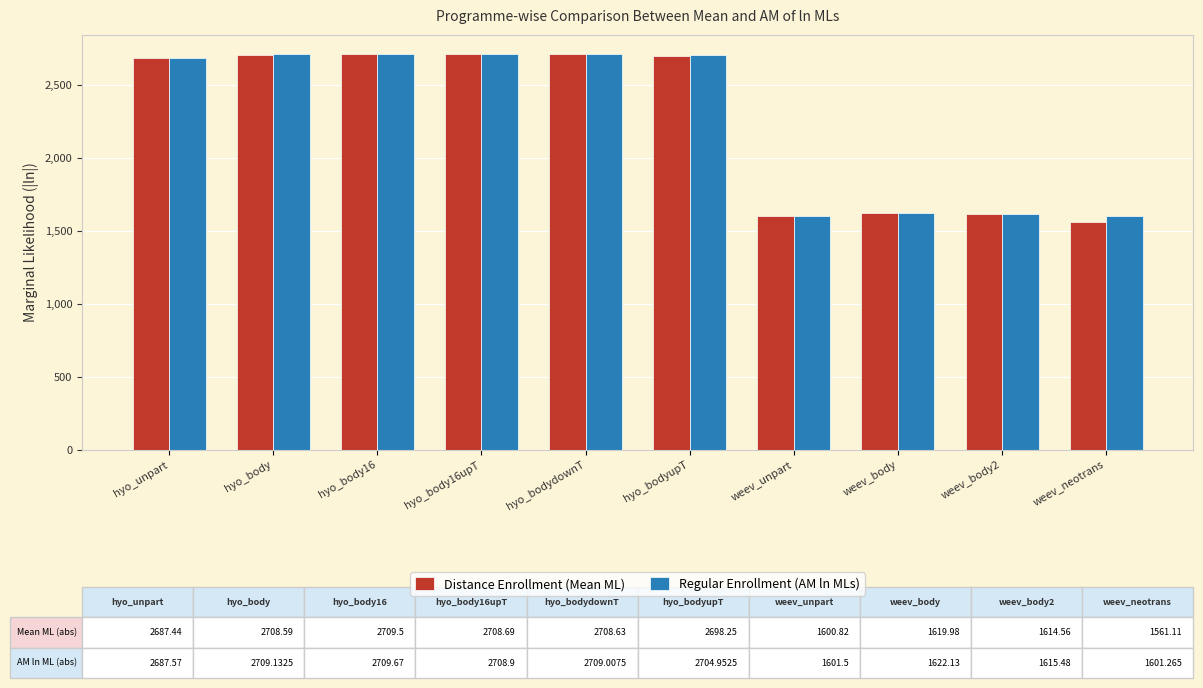

What is the greatest value displayed?

2709.7